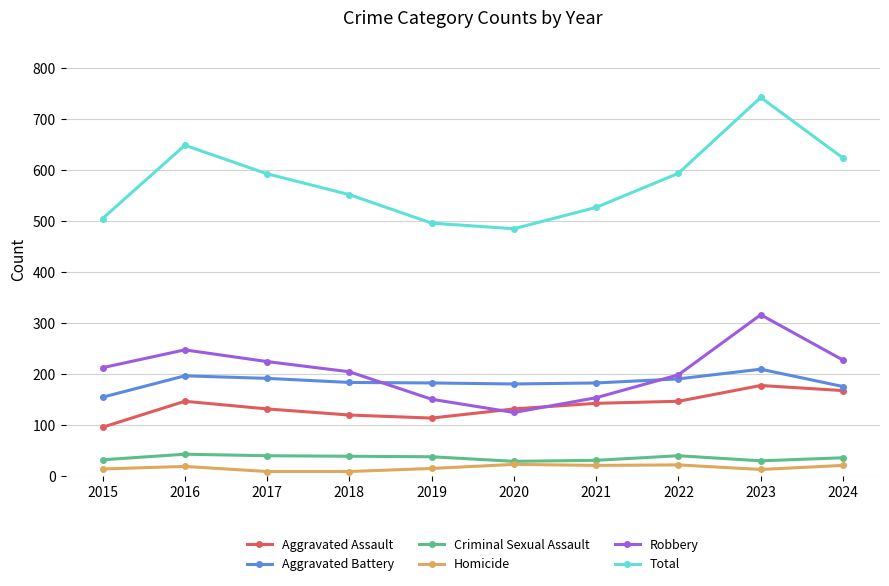

Between 2017 and 2023, which series saw the biggest shift?

Total